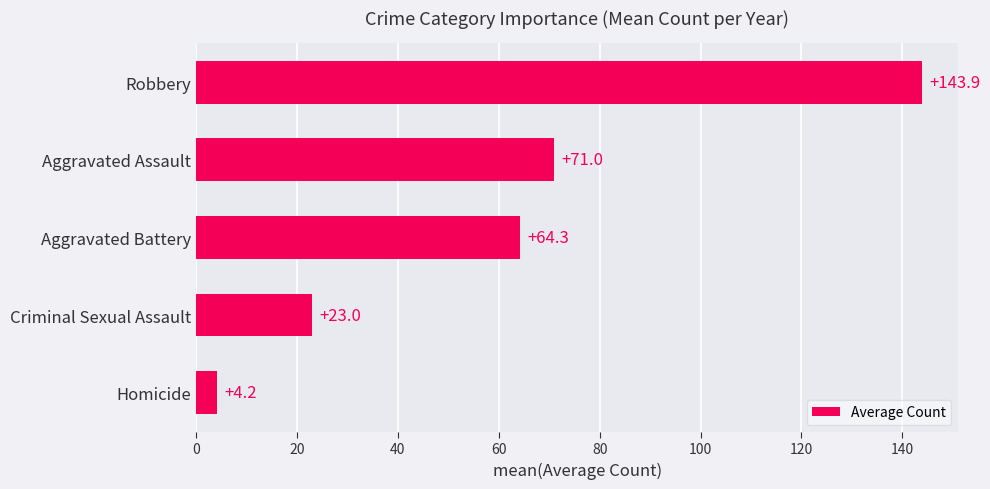

Read the value at Aggravated Battery.

64.3